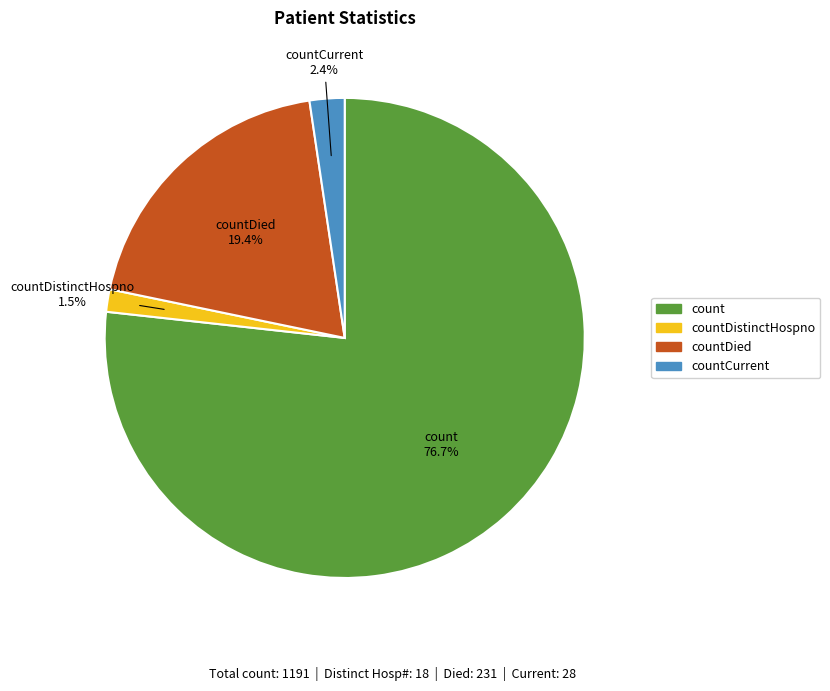

Is there any slice that represents more than half of the pie?

Yes